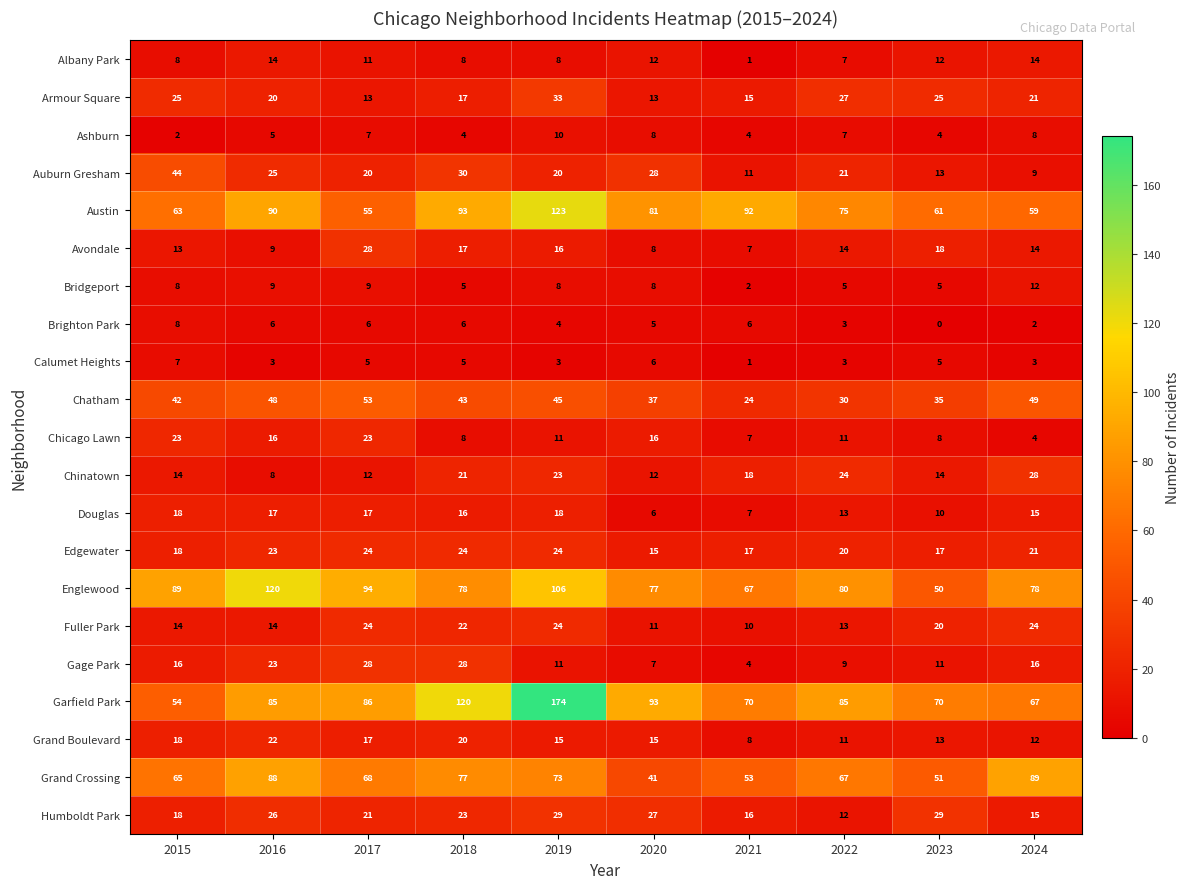

Read the Bridgeport value at 2019.

8